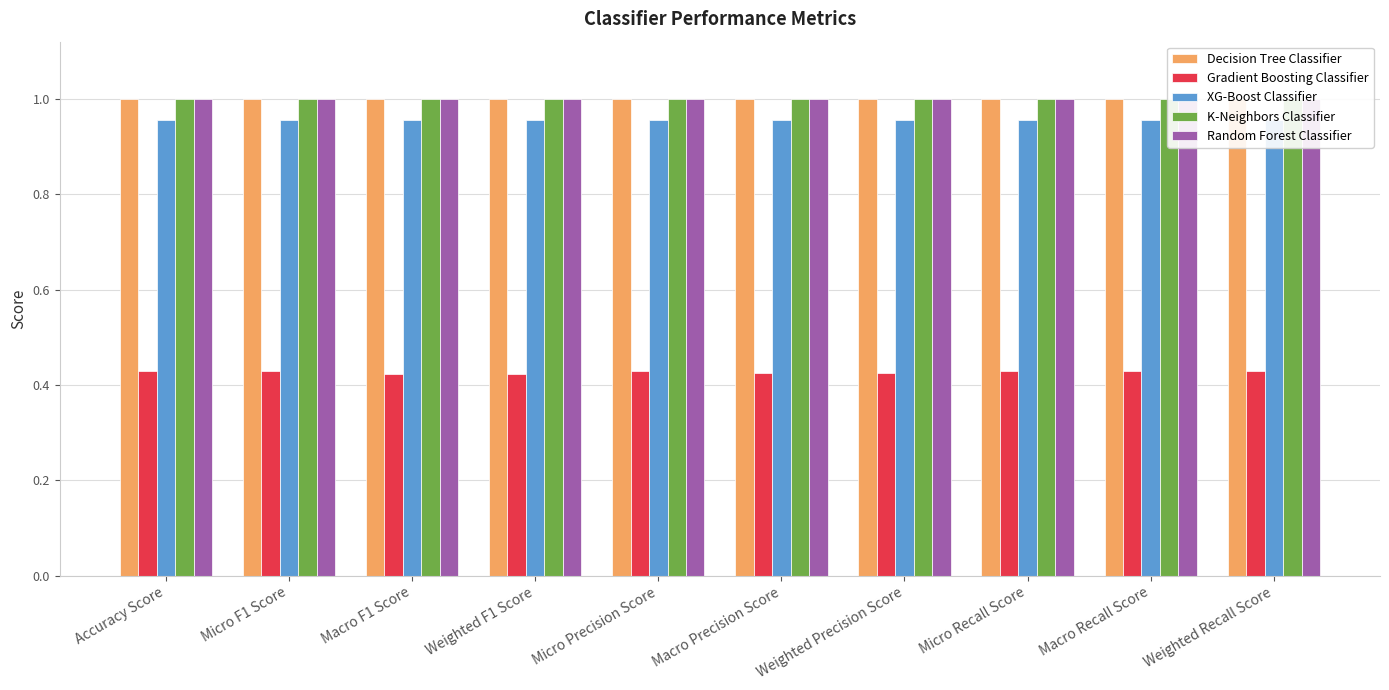

Does the chart contain stacked bars?

No